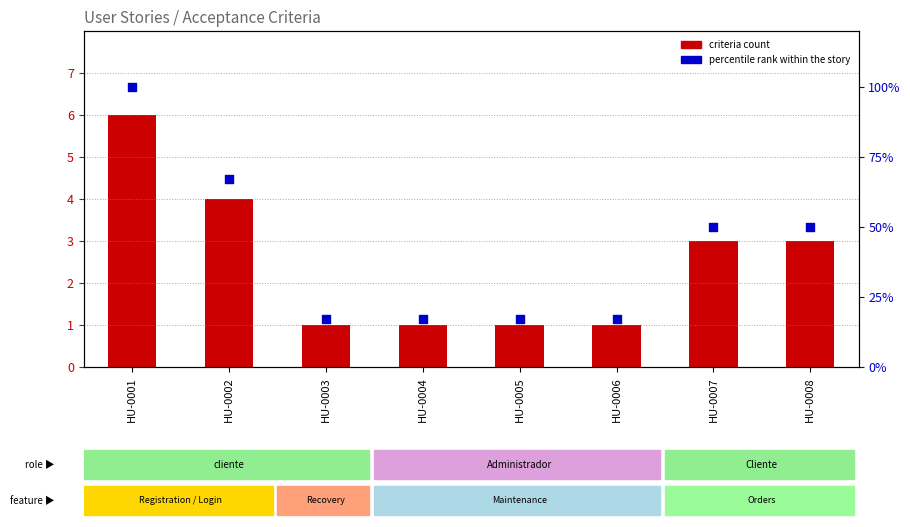

Which series reaches the maximum Y coordinate?

percentile rank within the story